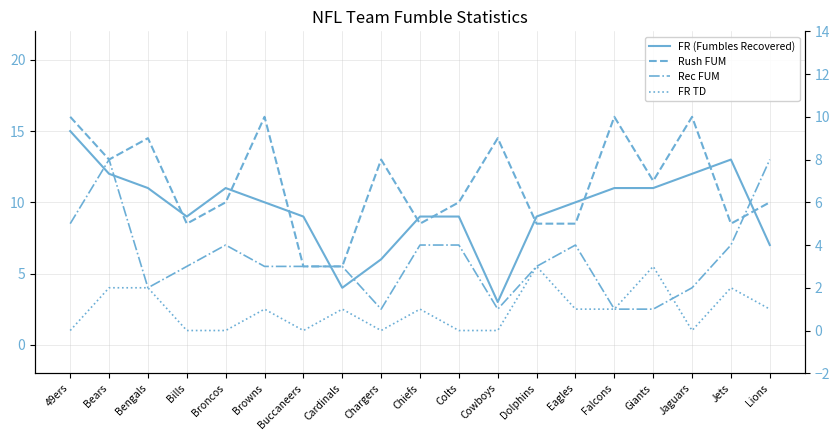

What is the average value of the FR TD series?

1